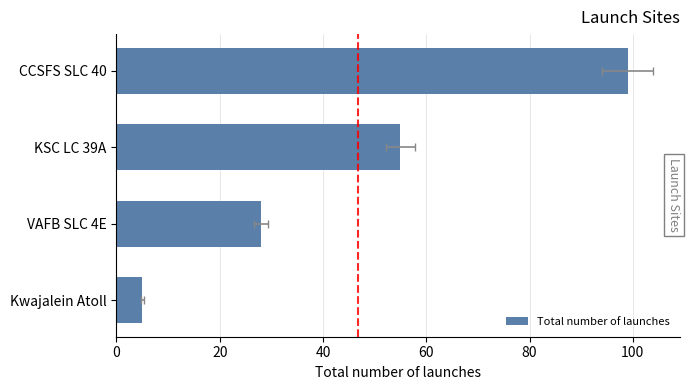

How many data points are above 55?

1